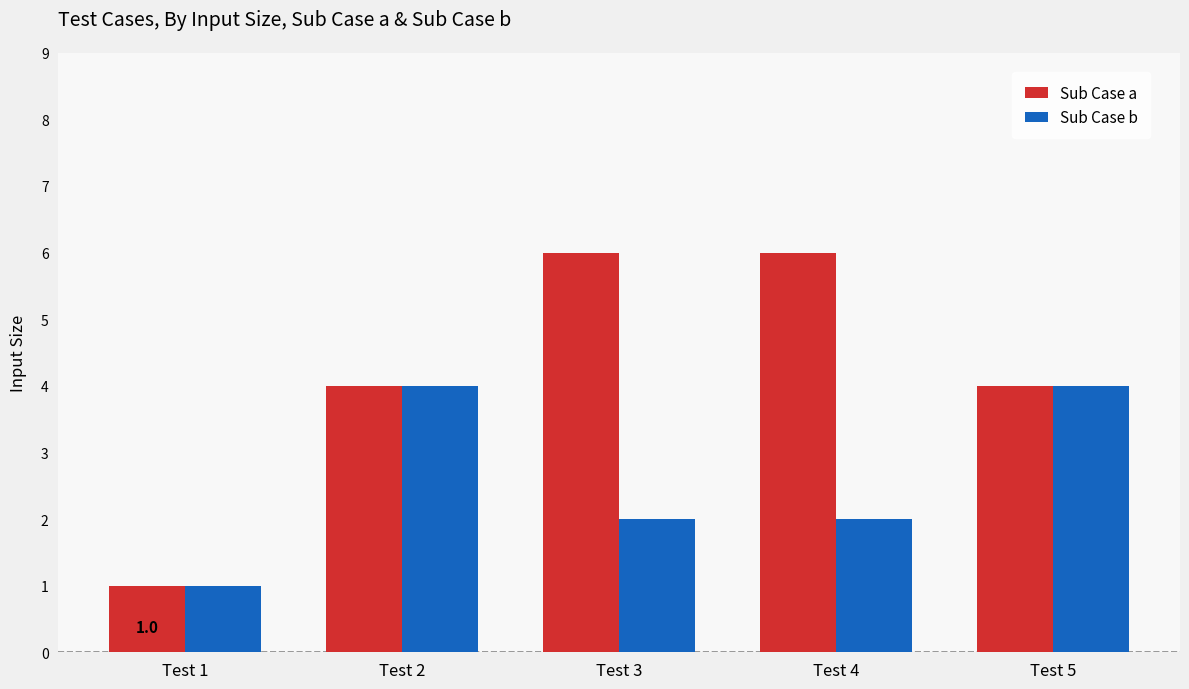

What are all the series names shown in the legend?

Sub Case a, Sub Case b